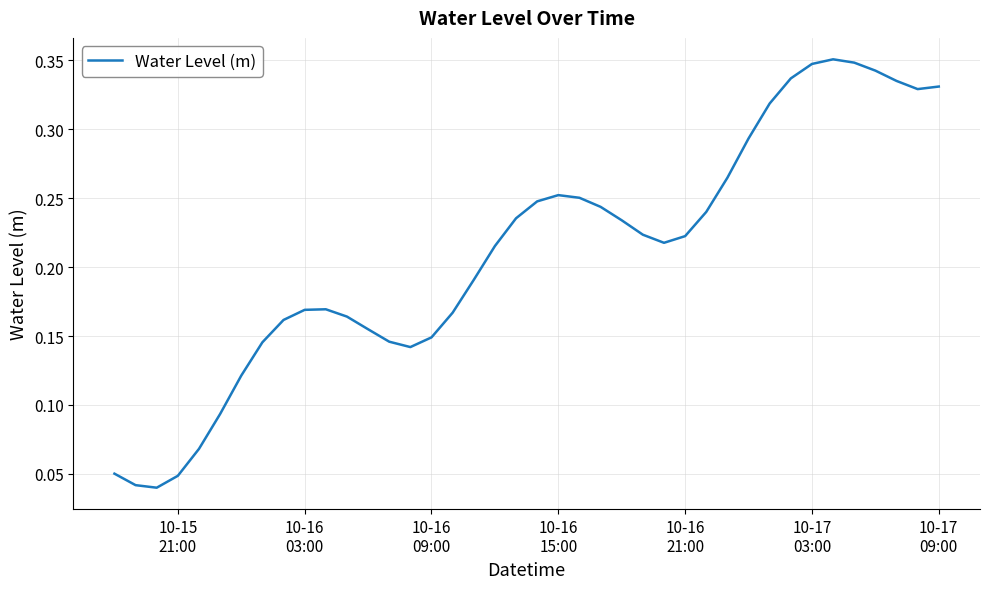

Reading left to right, extract all data points from this chart.

0.1	0.0	0.0	0.0	0.1	0.1	0.1	0.1	0.2	0.2	0.2	0.2	0.2	0.1	0.1	0.1	0.2	0.2	0.2	0.2	0.2	0.3	0.3	0.2	0.2	0.2	0.2	0.2	0.2	0.3	0.3	0.3	0.3	0.3	0.4	0.3	0.3	0.3	0.3	0.3